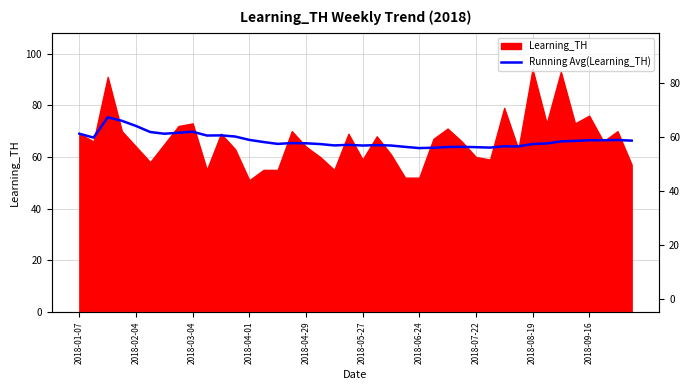

The value at 29 is 63.6. True or false?

True